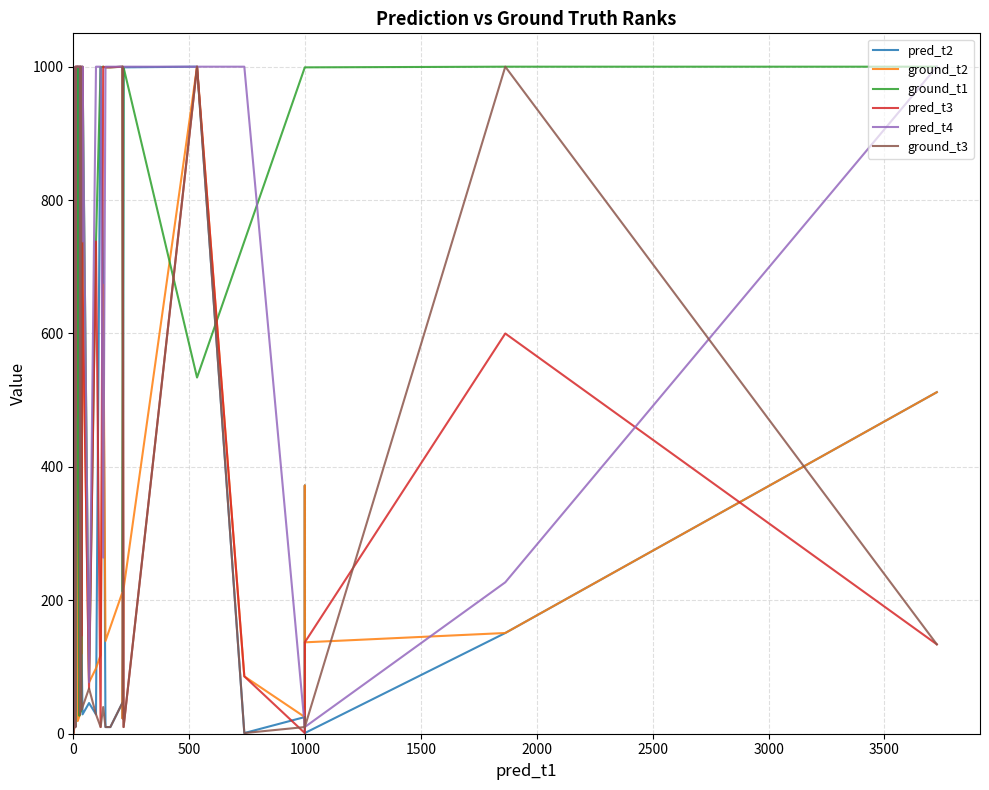

How many data points in ground_t2 are less than 118?

20